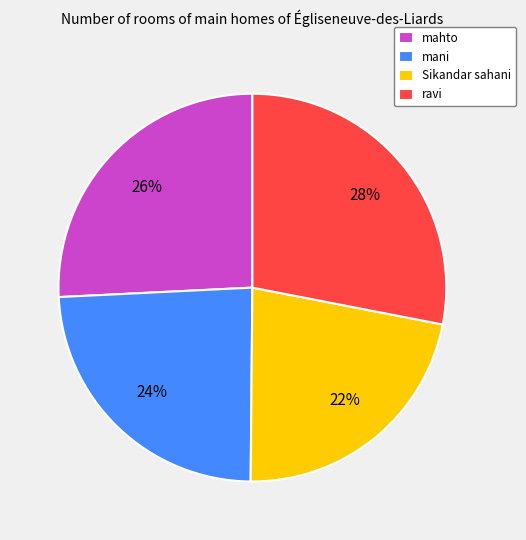

To the nearest percent, what percentage of the pie is ravi?

28%